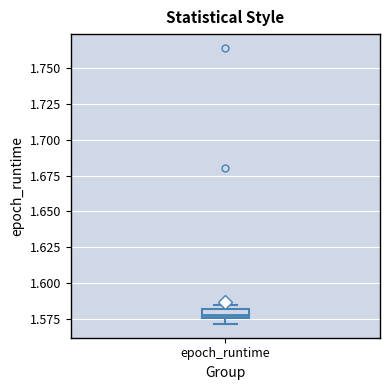

Where is the upper edge of the box for epoch_runtime on the y-axis? The values are not printed on the chart, so give them approximately, as read against the axis.

1.580